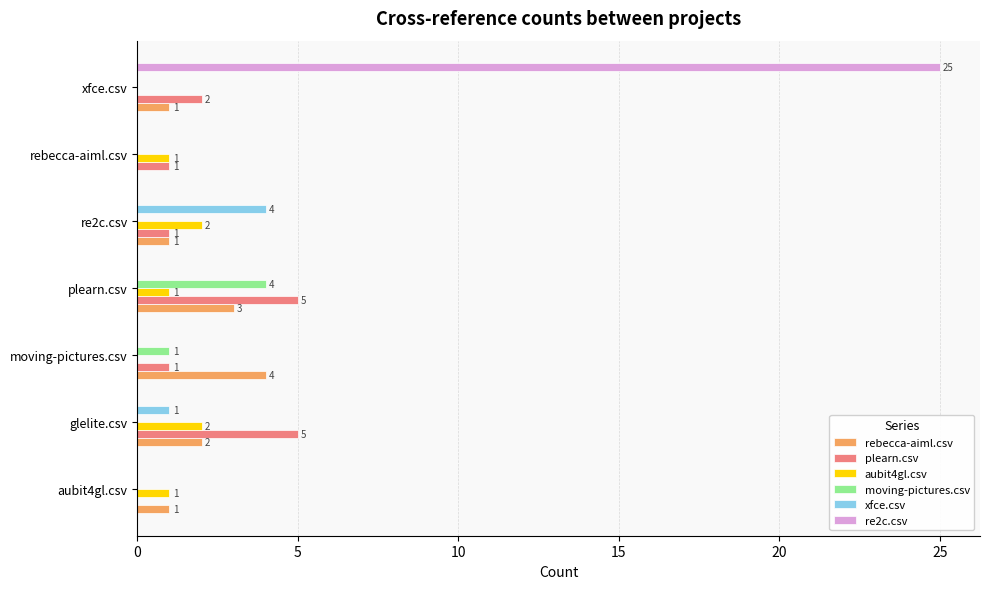

At which category is the sum across all series the highest?

xfce.csv